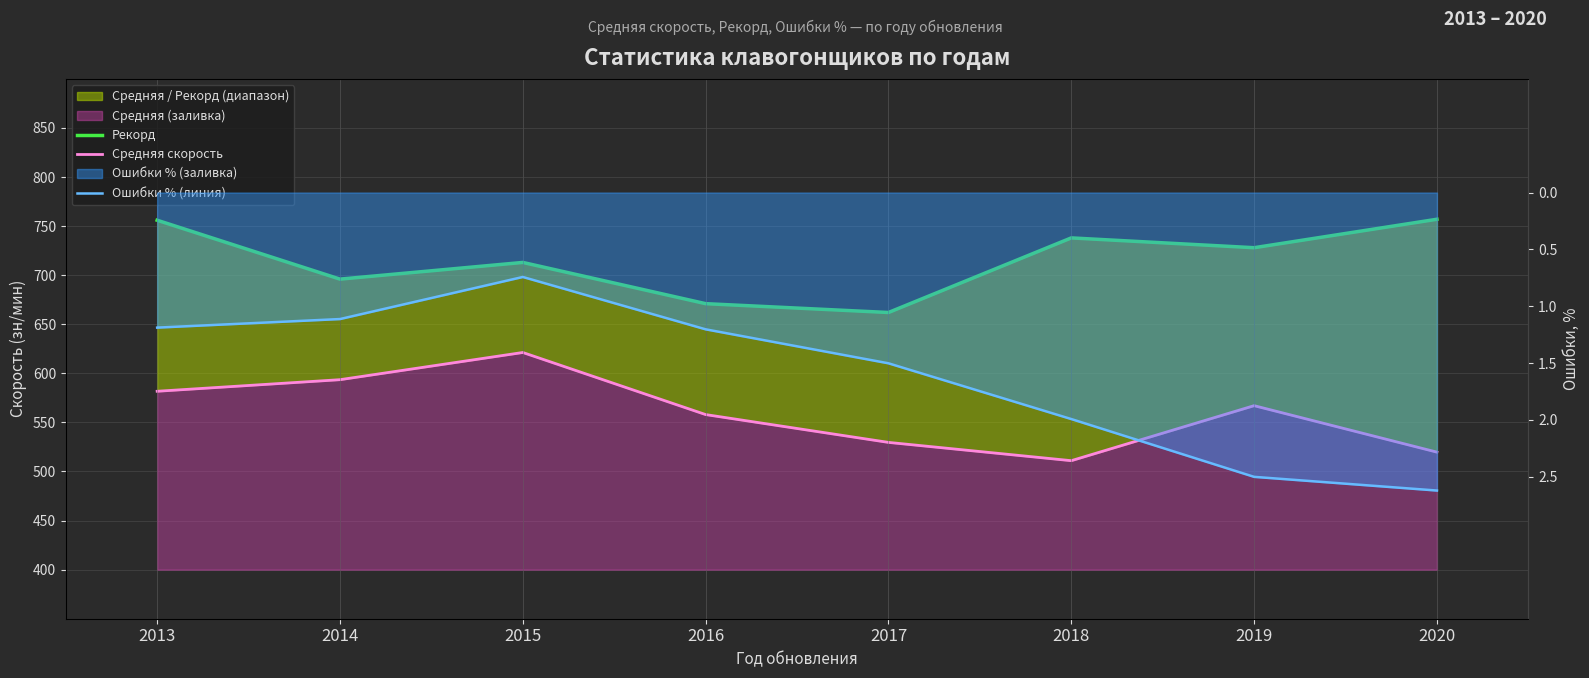

True or false: Рекорд and Средняя скорость cross at least once.

False